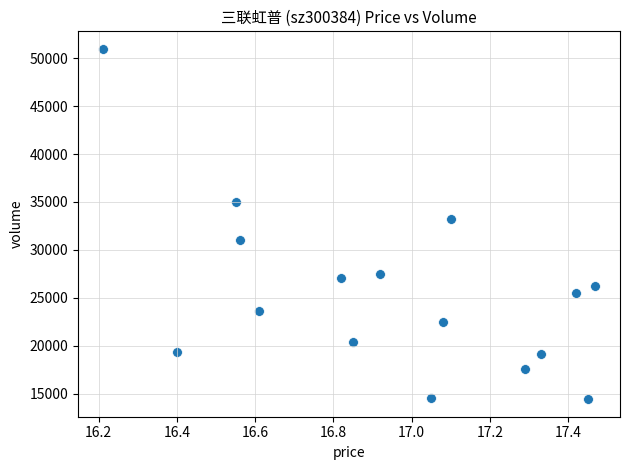

What is the range of Y values (max minus min)?

36545